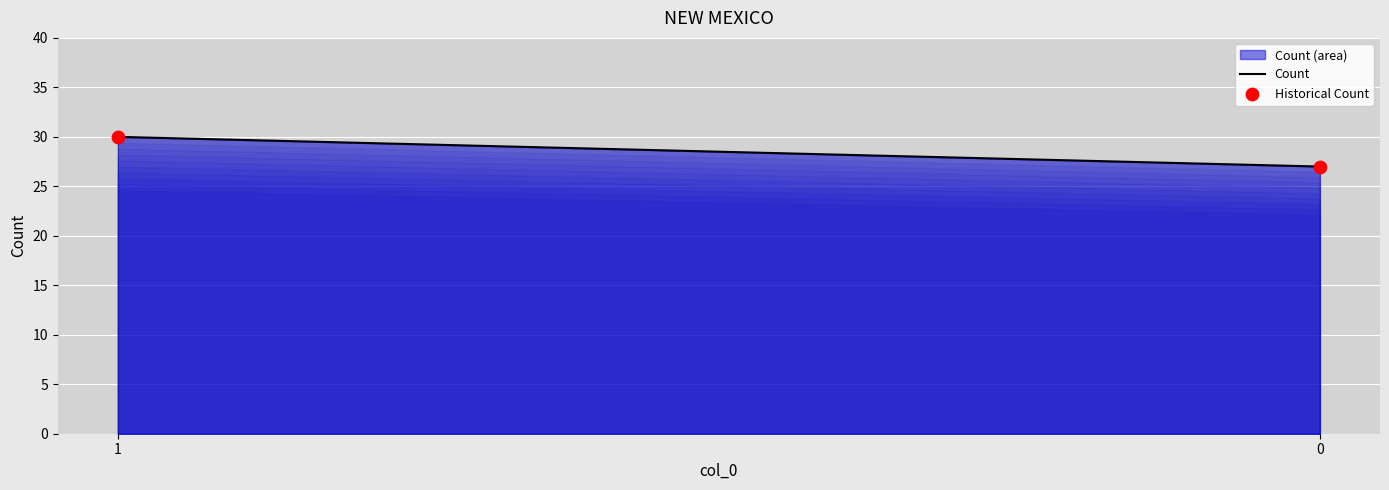

What Y value in the scatter plot is closest to 28?

27